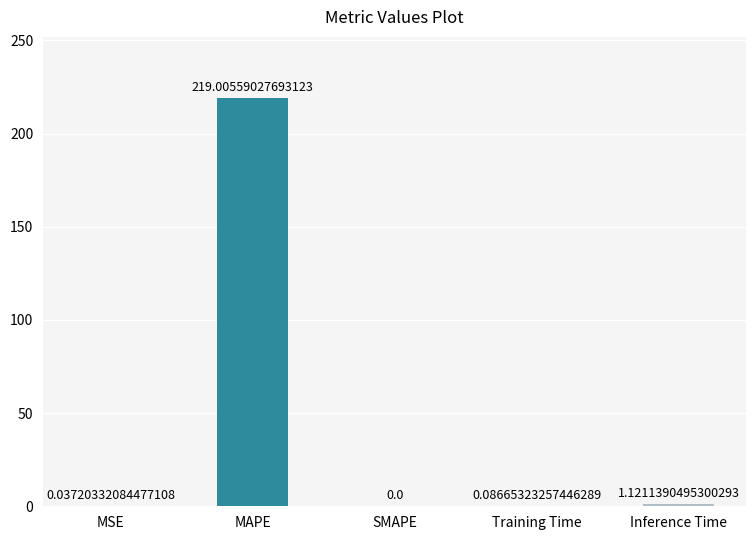

What is the sum of the values at Inference Time and MSE?

1.2